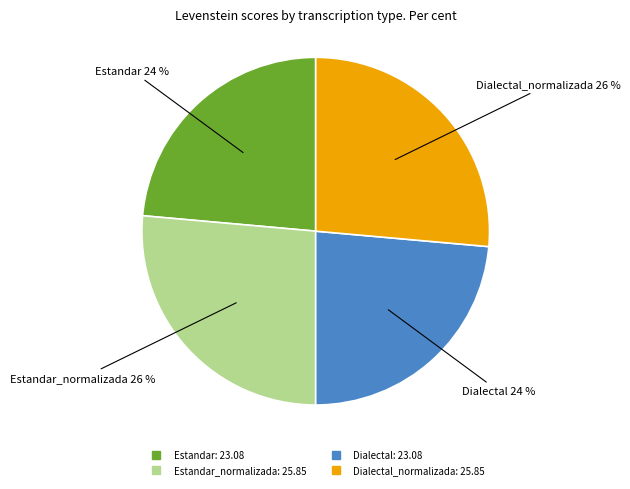

To the nearest percent, what is the average slice percentage?

25%